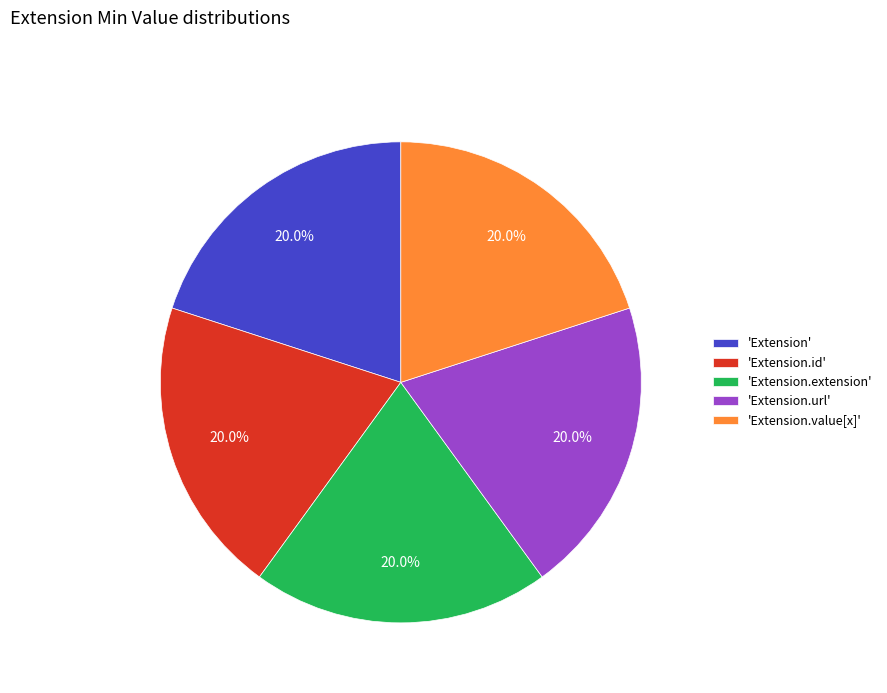

Is there a majority slice in this chart?

No